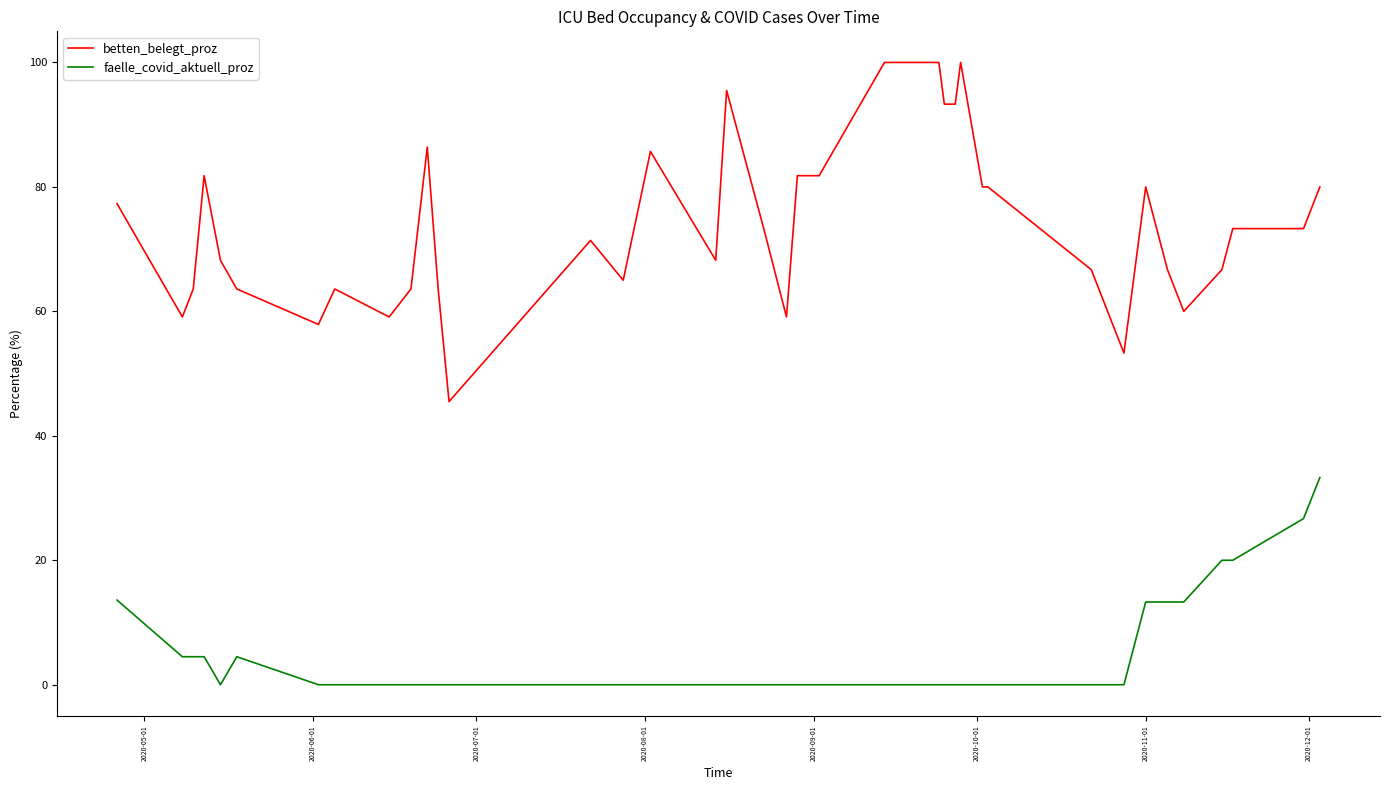

What is the maximum value for faelle_covid_aktuell_proz?

33.3